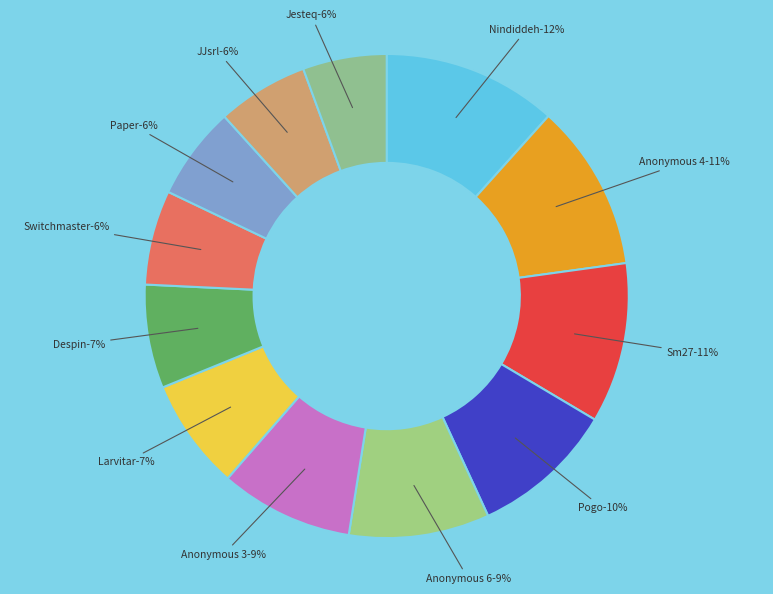

Approximately how many times larger is the value at Jesteq compared to Anonymous 3?

0.6